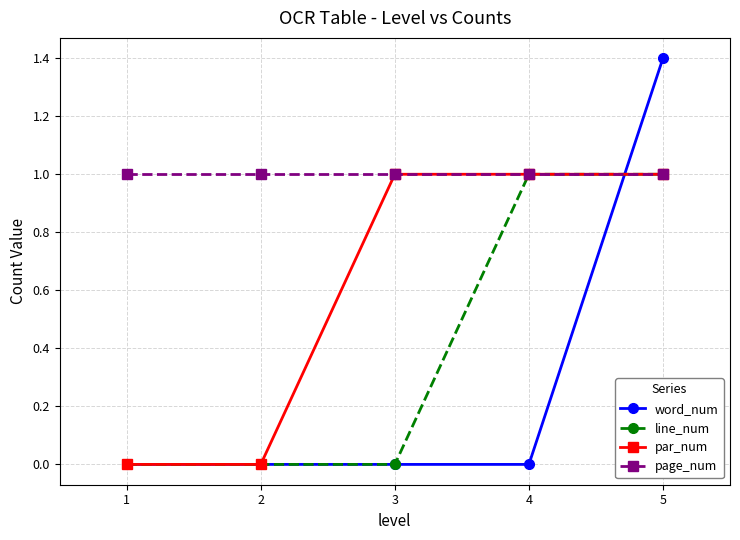

What is the value of the line_num point at the 4th from the left?

1.0